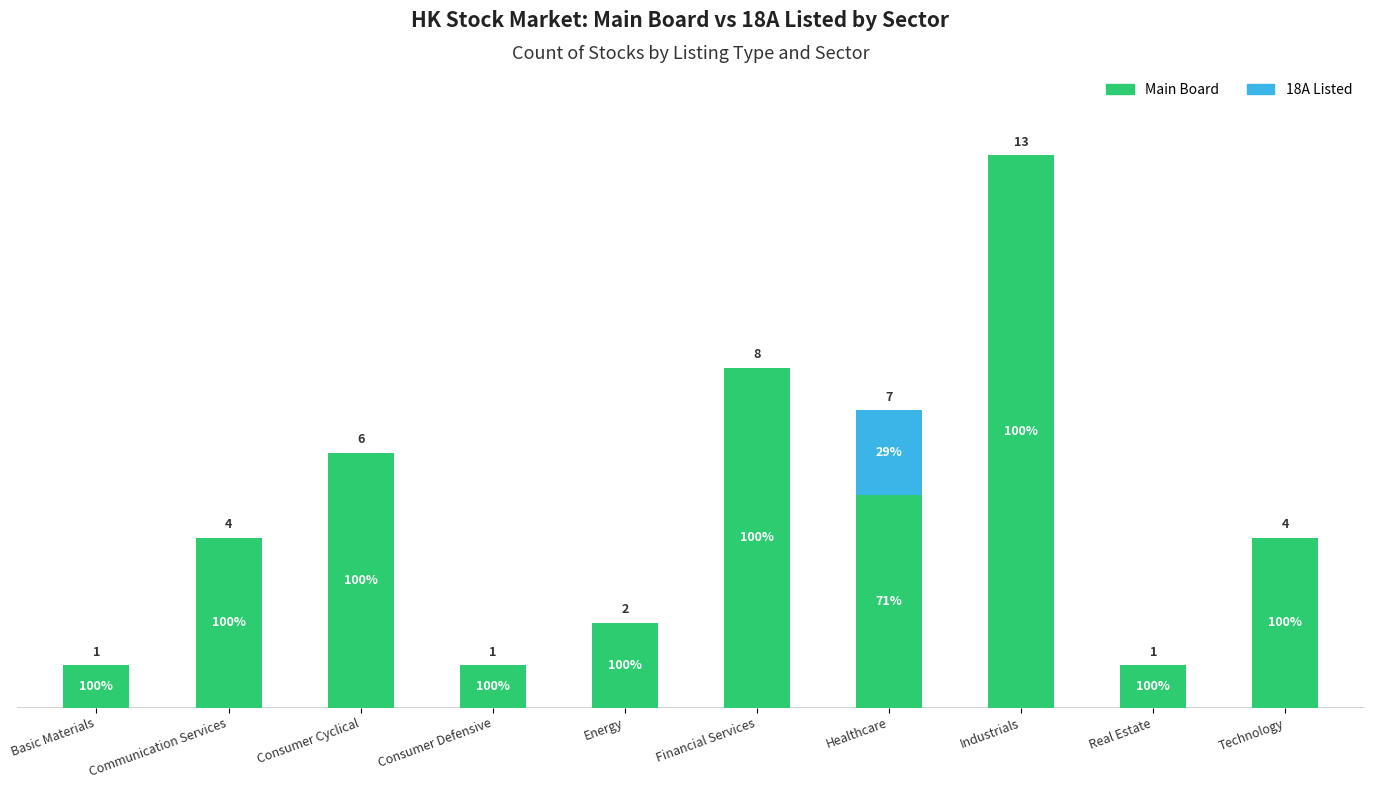

Are the bars horizontal?

No